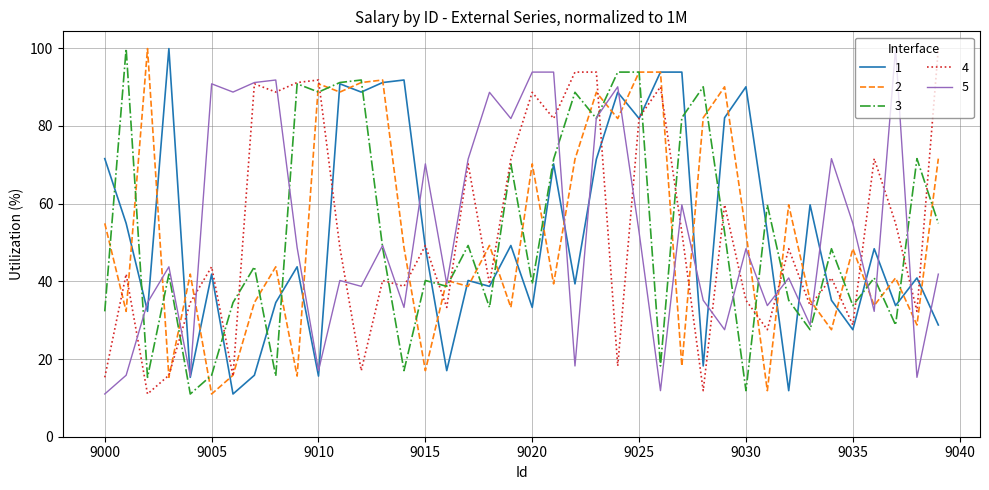

What is the lowest value of the 3 series?

11.0